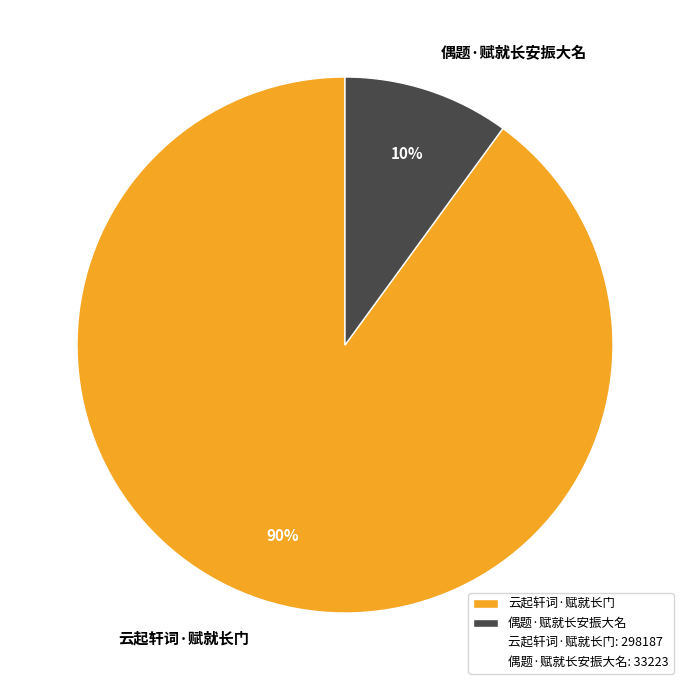

How many slices are in this pie chart?

2